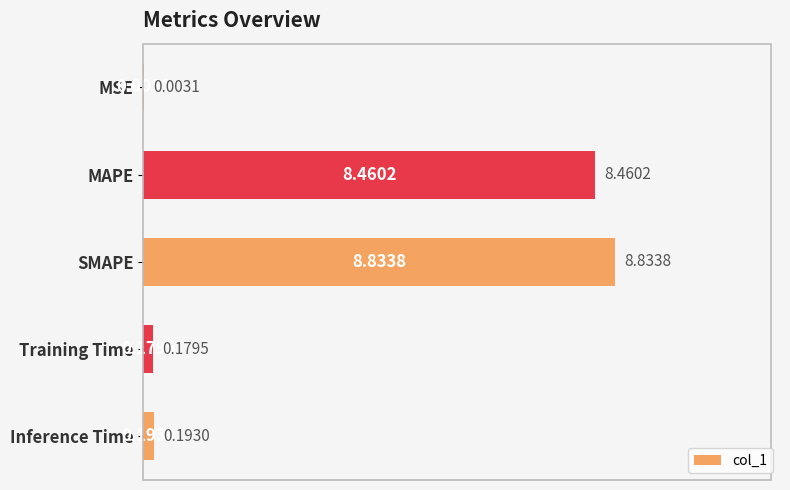

What is the change in value from MAPE to Inference Time?

-8.3